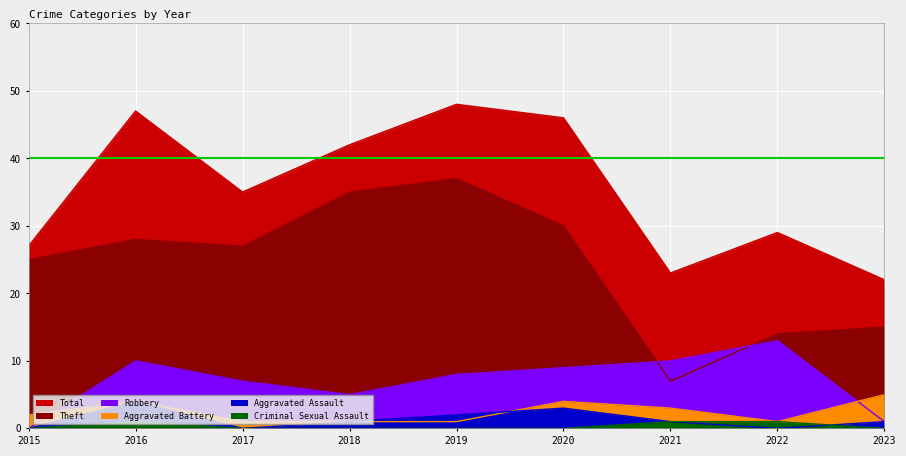

What is the value of the Theft point at the 4th from the left?

35